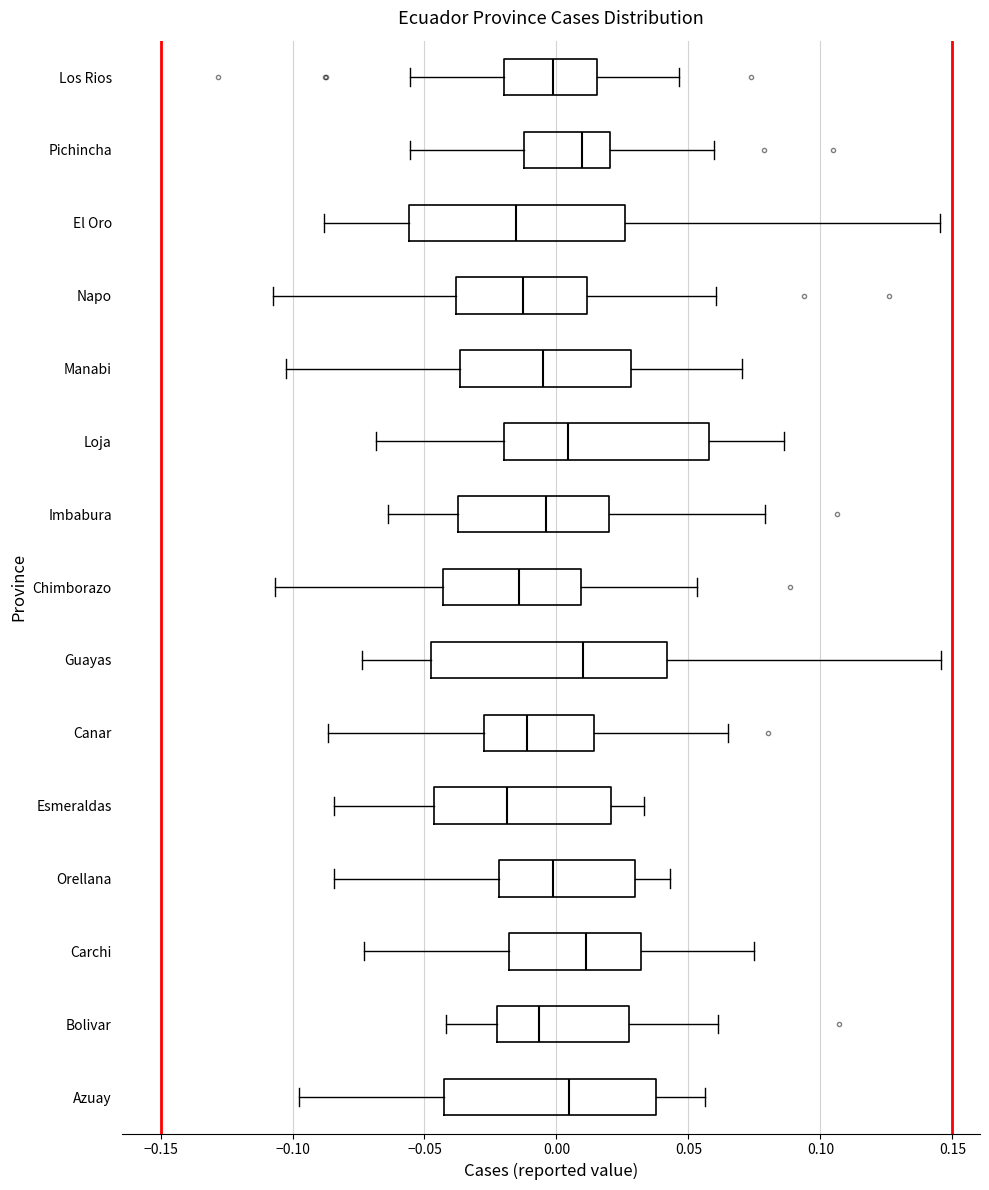

Reading bottom to top, transcribe this box plot: for each box, give where its median line is, the range the box spans, and where its two whiskers end, as read against the x-axis. The values are not printed on the chart, so give them approximately, as read against the axis.

Azuay: median 0.005, box -0.045 to 0.040, whiskers -0.100 to 0.055
Bolivar: median -0.005, box -0.020 to 0.030, whiskers -0.040 to 0.060
Carchi: median 0.010, box -0.020 to 0.030, whiskers -0.075 to 0.075
Orellana: median 0.000, box -0.020 to 0.030, whiskers -0.085 to 0.045
Esmeraldas: median -0.020, box -0.045 to 0.020, whiskers -0.085 to 0.035
Canar: median -0.010, box -0.025 to 0.015, whiskers -0.085 to 0.065
Guayas: median 0.010, box -0.045 to 0.040, whiskers -0.075 to 0.145
Chimborazo: median -0.015, box -0.045 to 0.010, whiskers -0.105 to 0.055
Imbabura: median -0.005, box -0.035 to 0.020, whiskers -0.065 to 0.080
Loja: median 0.005, box -0.020 to 0.060, whiskers -0.070 to 0.085
Manabi: median -0.005, box -0.035 to 0.030, whiskers -0.105 to 0.070
Napo: median -0.015, box -0.040 to 0.010, whiskers -0.105 to 0.060
El Oro: median -0.015, box -0.055 to 0.025, whiskers -0.090 to 0.145
Pichincha: median 0.010, box -0.010 to 0.020, whiskers -0.055 to 0.060
Los Rios: median 0.000, box -0.020 to 0.015, whiskers -0.055 to 0.045